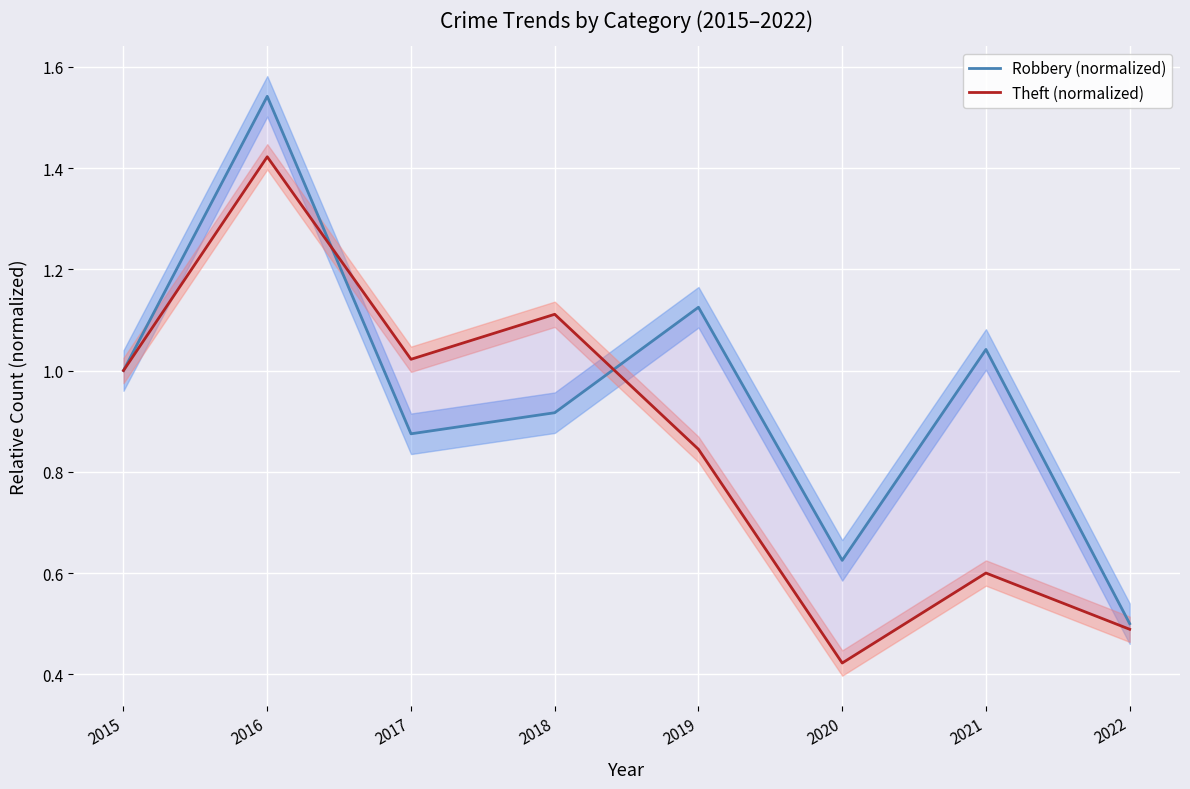

What is the maximum value shown in the chart?

1.5